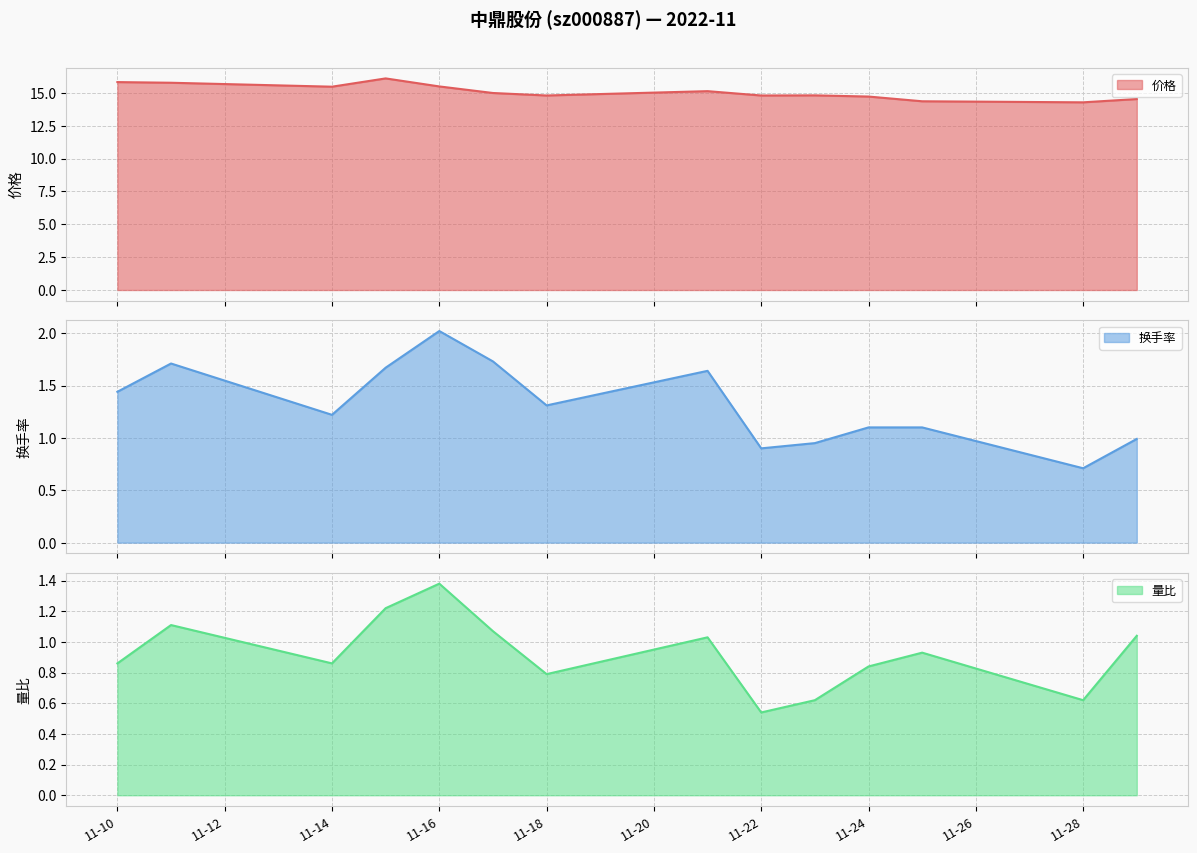

What is the minimum value for 价格?

14.3